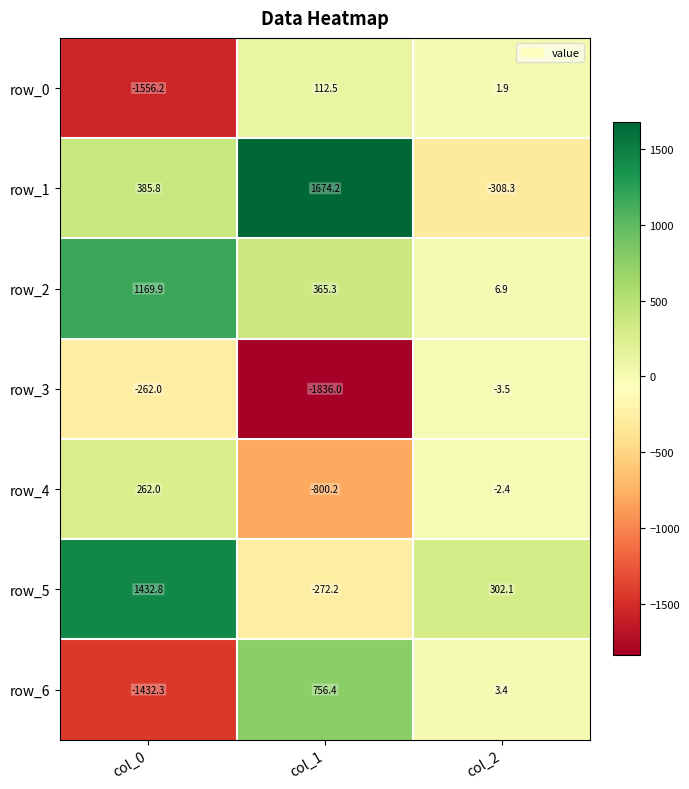

Reading left to right, what are all the values shown in this chart?

row_0: col_0=-1556.2	col_1=112.5	col_2=1.9
row_1: col_0=385.8	col_1=1674.2	col_2=-308.3
row_2: col_0=1169.9	col_1=365.3	col_2=6.9
row_3: col_0=-262.0	col_1=-1836.0	col_2=-3.5
row_4: col_0=262.0	col_1=-800.2	col_2=-2.4
row_5: col_0=1432.8	col_1=-272.2	col_2=302.1
row_6: col_0=-1432.3	col_1=756.4	col_2=3.4